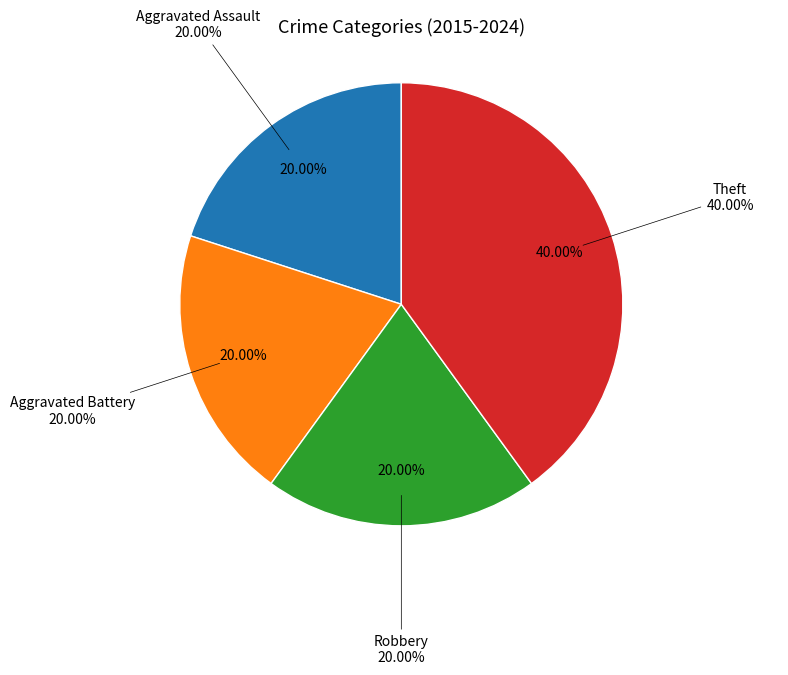

Does Aggravated Assault represent more than half of the total?

No